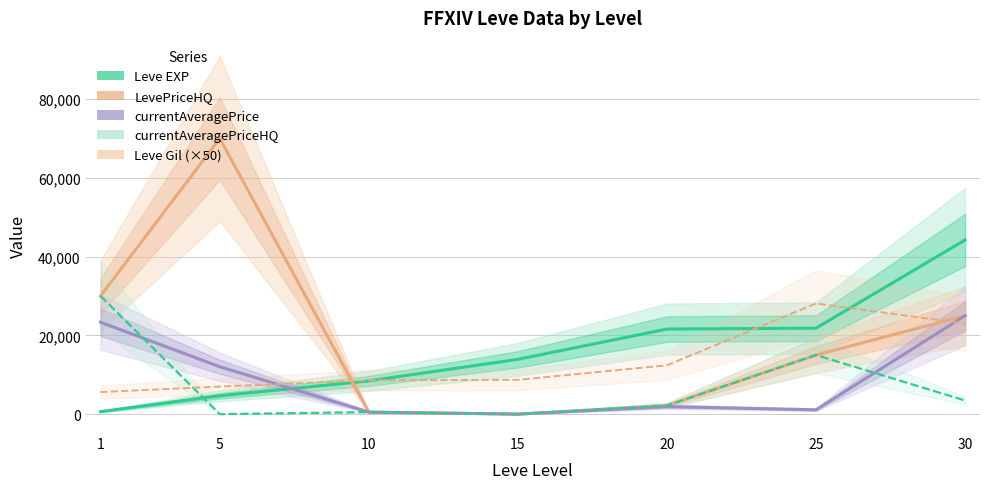

Between 15 and 20, which series saw the biggest shift?

Leve EXP